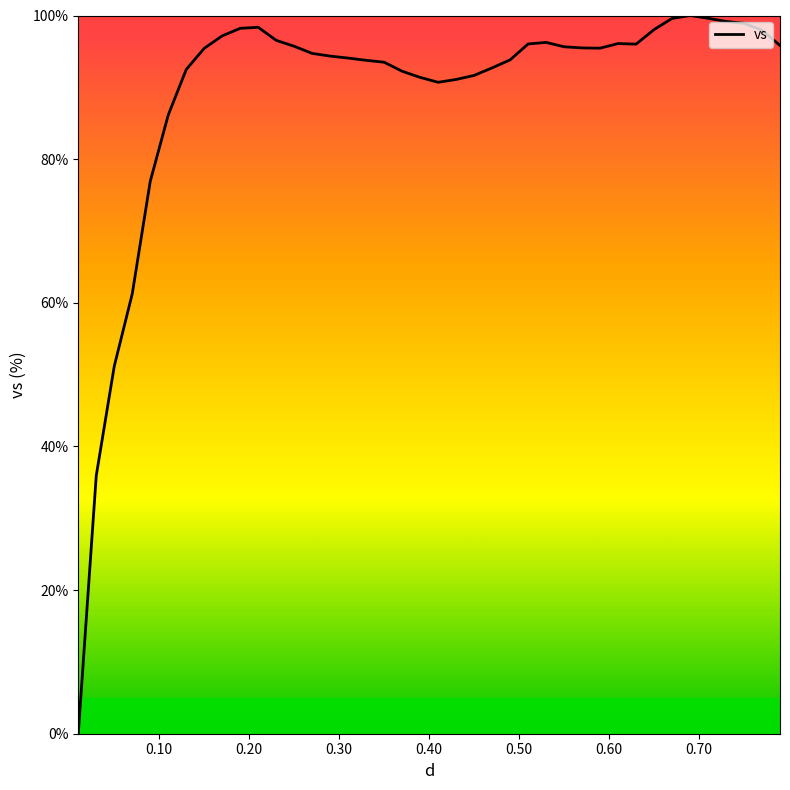

What is the maximum value shown in the chart?

100.0